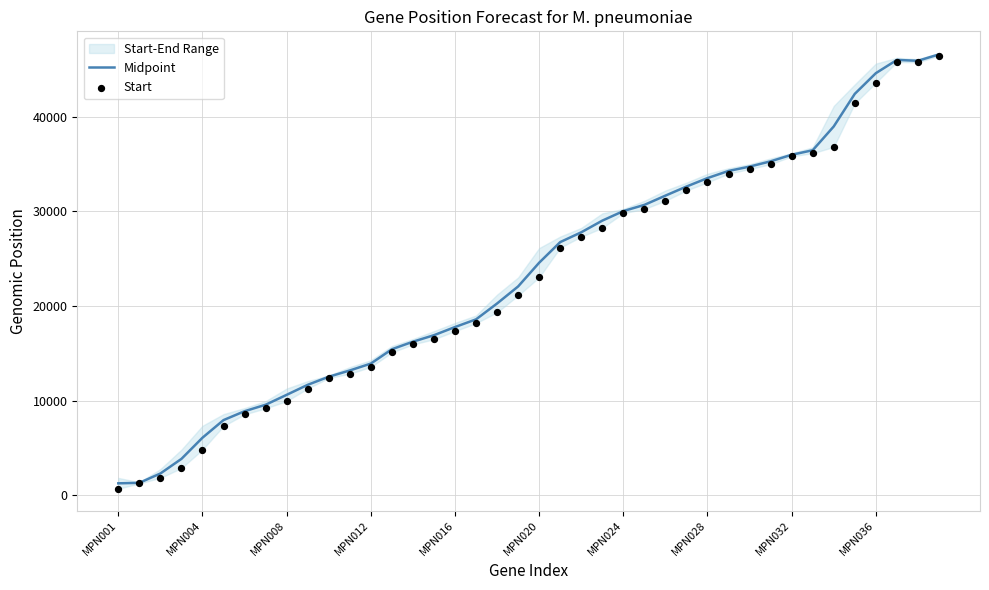

At which category is the sum across all series the highest?

39